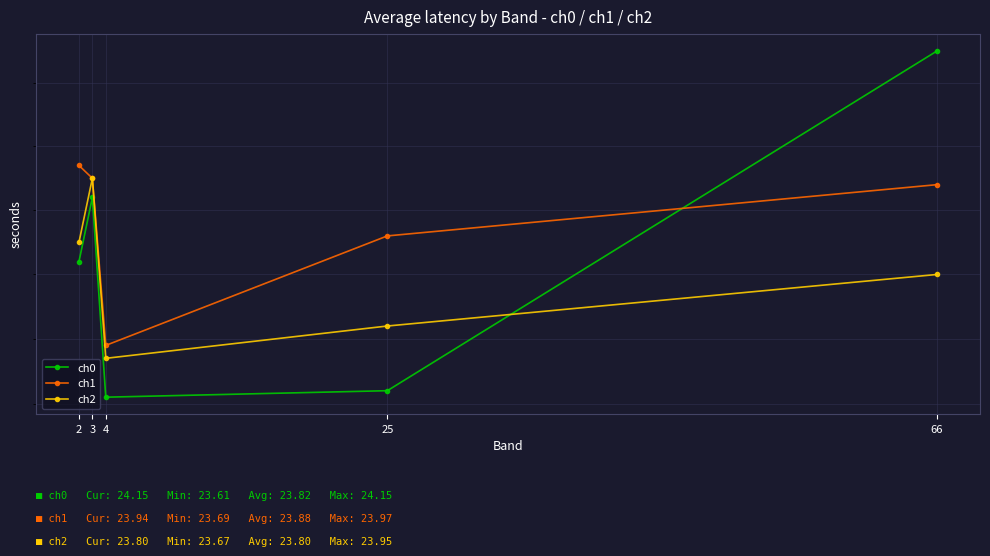

True or false: ch1 and ch2 intersect in this chart.

False